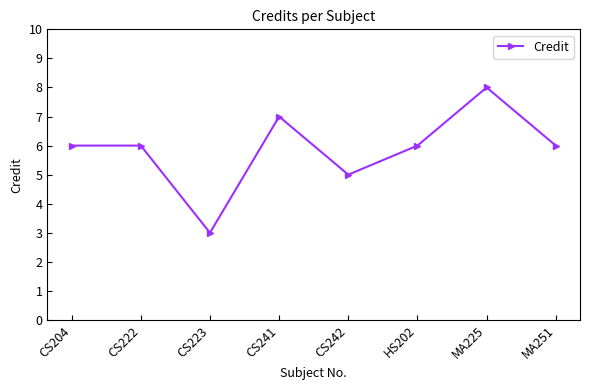

What is the sum of all values?

47